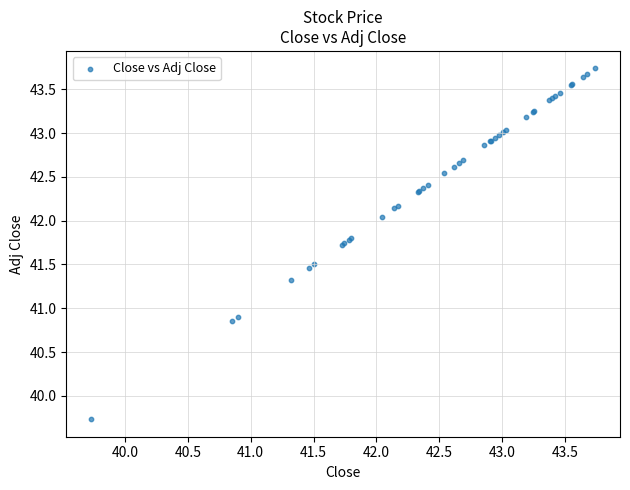

What Y value in the scatter plot is closest to 41?

40.9